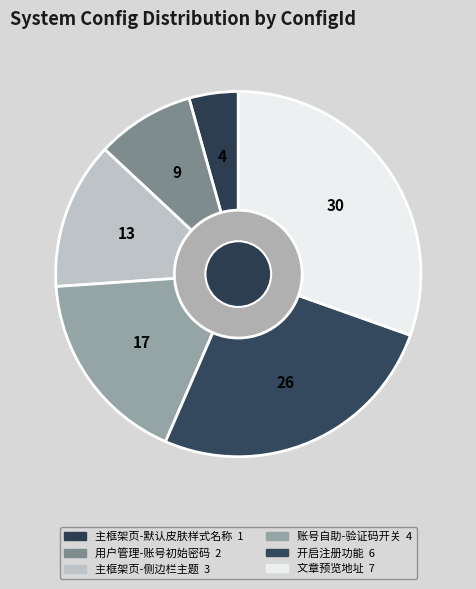

Does 用户管理-账号初始密码 represent more than half of the total?

No